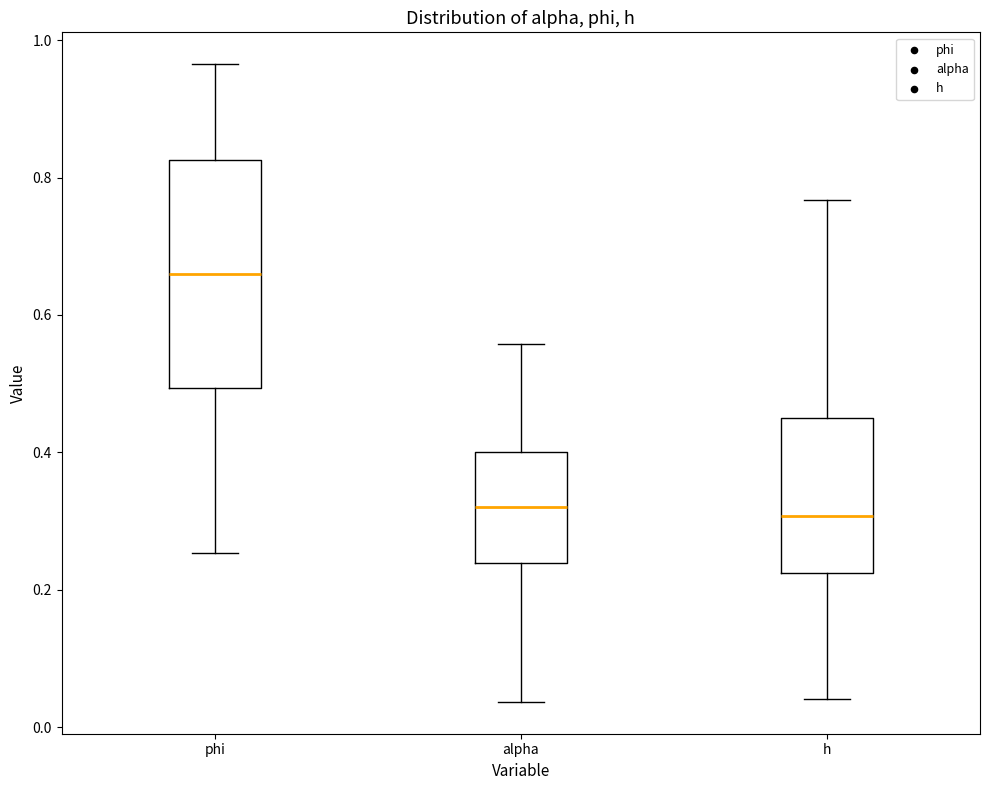

Reading left to right, read every box against the y-axis: the position of its median line, the range the box covers, and the ends of its whiskers. The values are not printed on the chart, so give them approximately, as read against the axis.

phi: median 0.66, box 0.50 to 0.82, whiskers 0.26 to 0.96
alpha: median 0.32, box 0.24 to 0.40, whiskers 0.04 to 0.56
h: median 0.30, box 0.22 to 0.46, whiskers 0.04 to 0.76